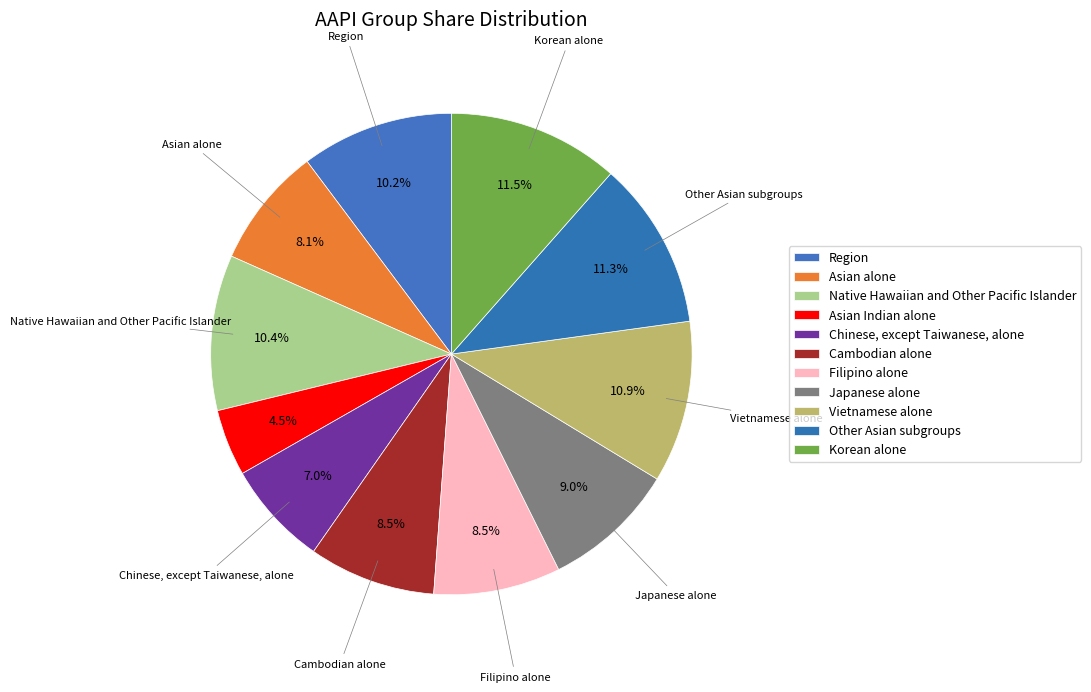

Which has a higher value, Native Hawaiian and Other Pacific Islander or Region?

Native Hawaiian and Other Pacific Islander